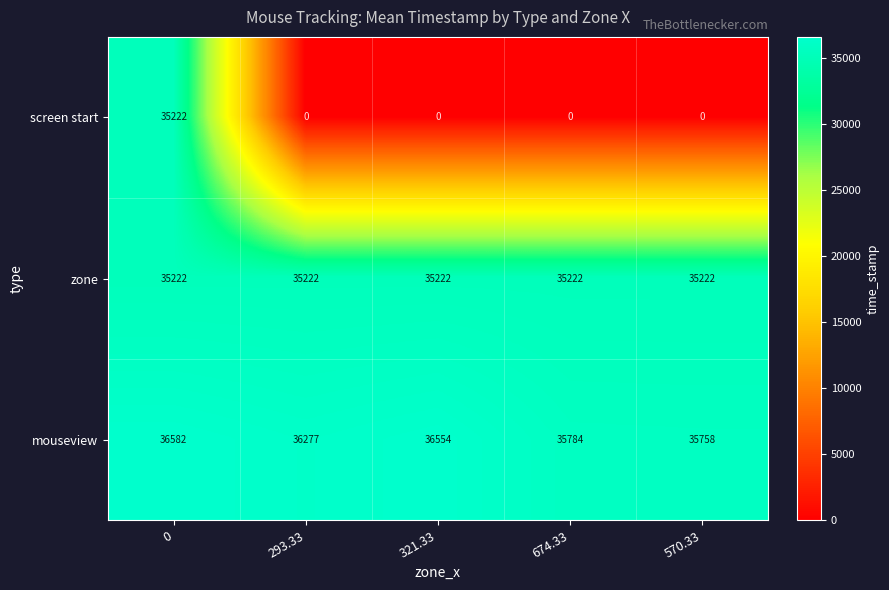

What is the maximum value shown in the chart?

36582